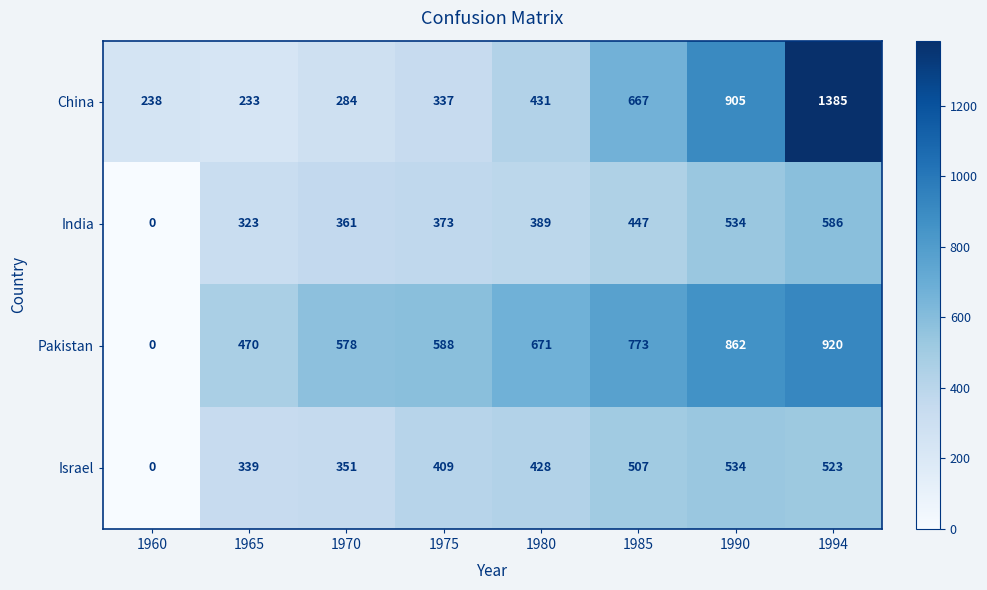

The China series shows 337 at 1975. True or false?

True